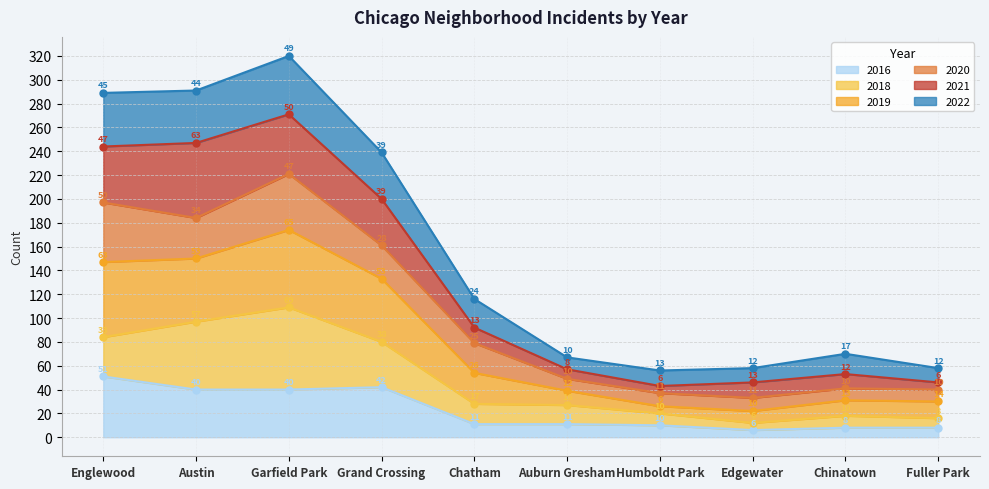

True or false: 2022 has more than 2 interior local peaks.

False